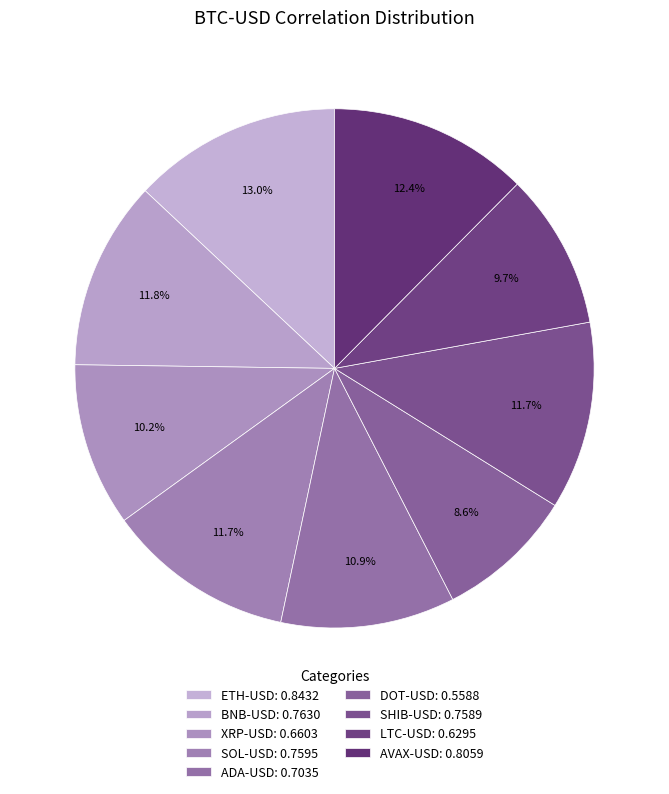

Count the number of slices in the pie.

9